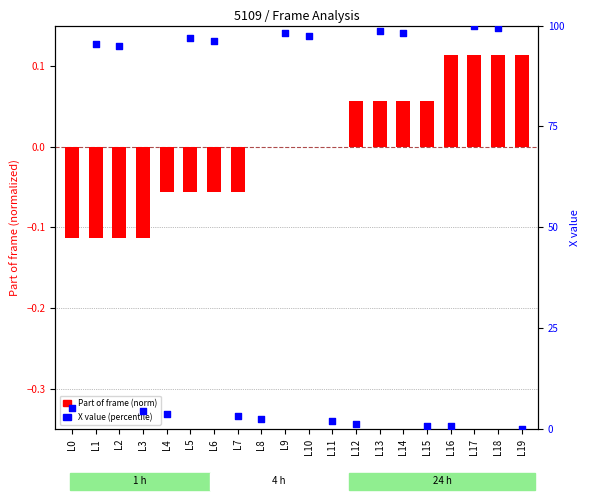

At which category is the sum across all series the highest?

L17